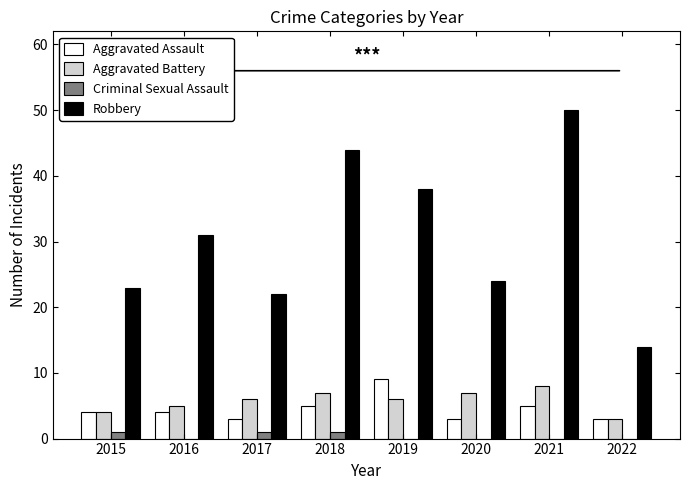

Reading left to right, what are all the values shown in this chart?

Aggravated Assault: 4	4	3	5	9	3	5	3
Aggravated Battery: 4	5	6	7	6	7	8	3
Criminal Sexual Assault: 1	0	1	1	0	0	0	0
Robbery: 23	31	22	44	38	24	50	14